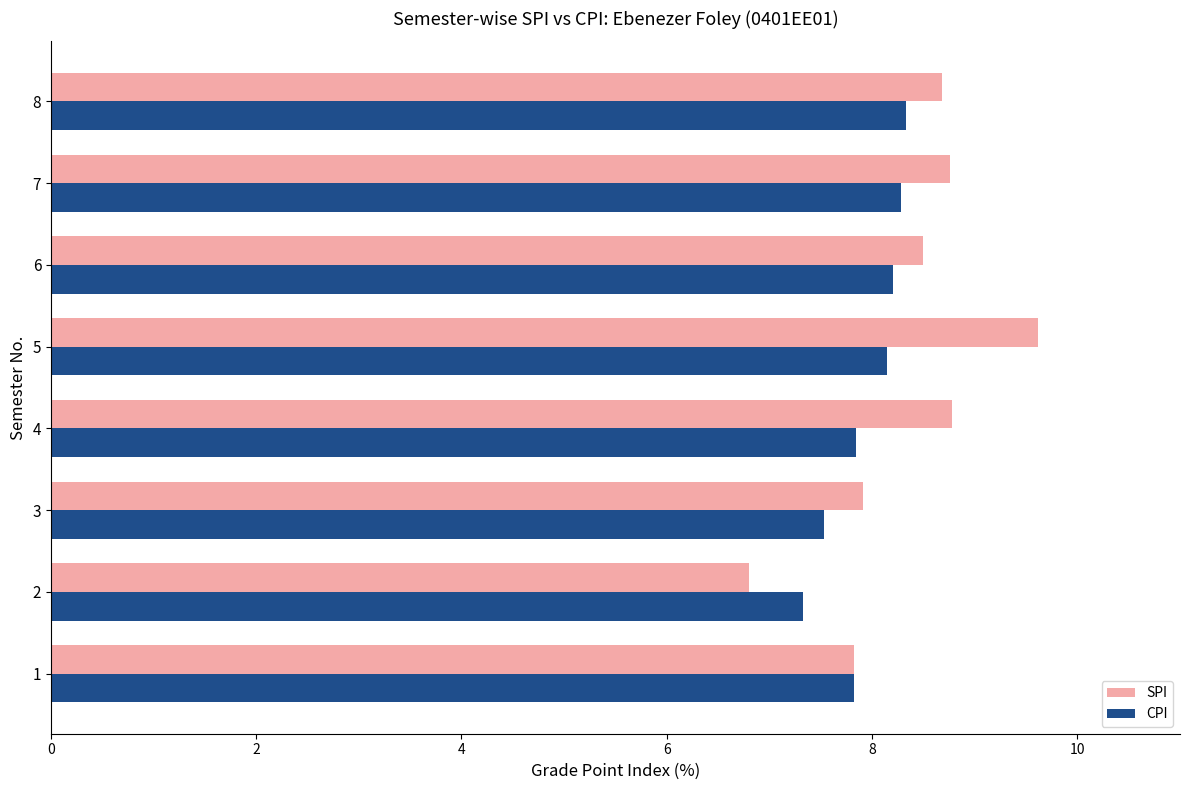

Rank the series by their maximum value, from highest to lowest.

SPI, CPI